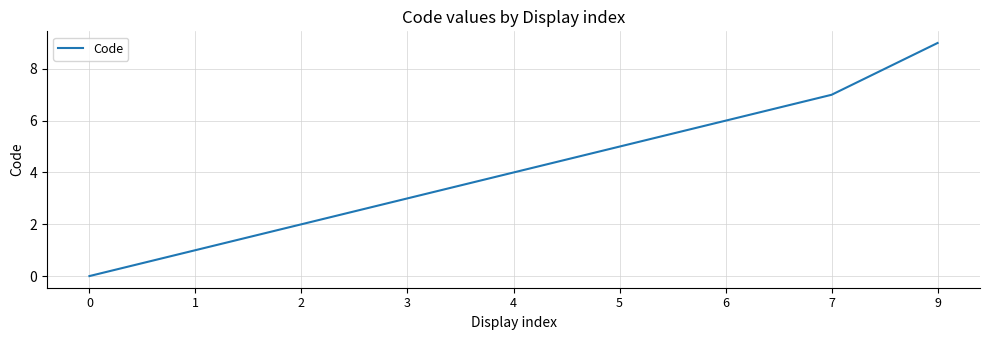

True or false: the data shows 6 at 6.

True